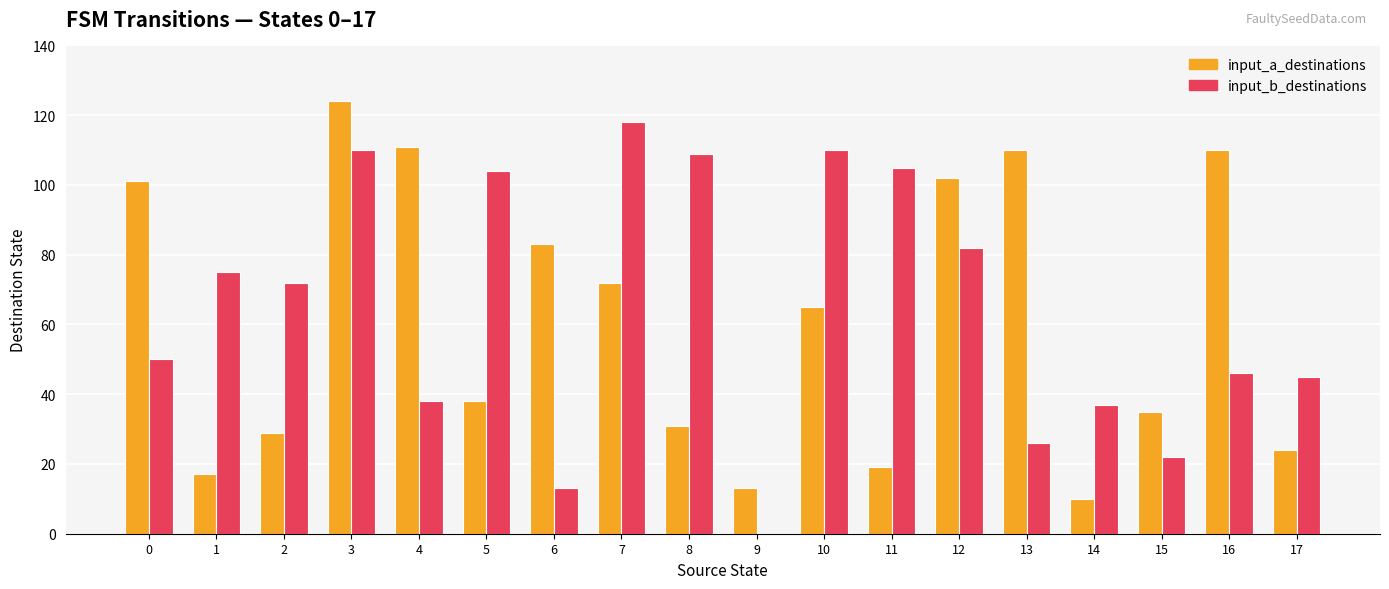

The value of input_b_destinations at 0 is 11. True or false?

False